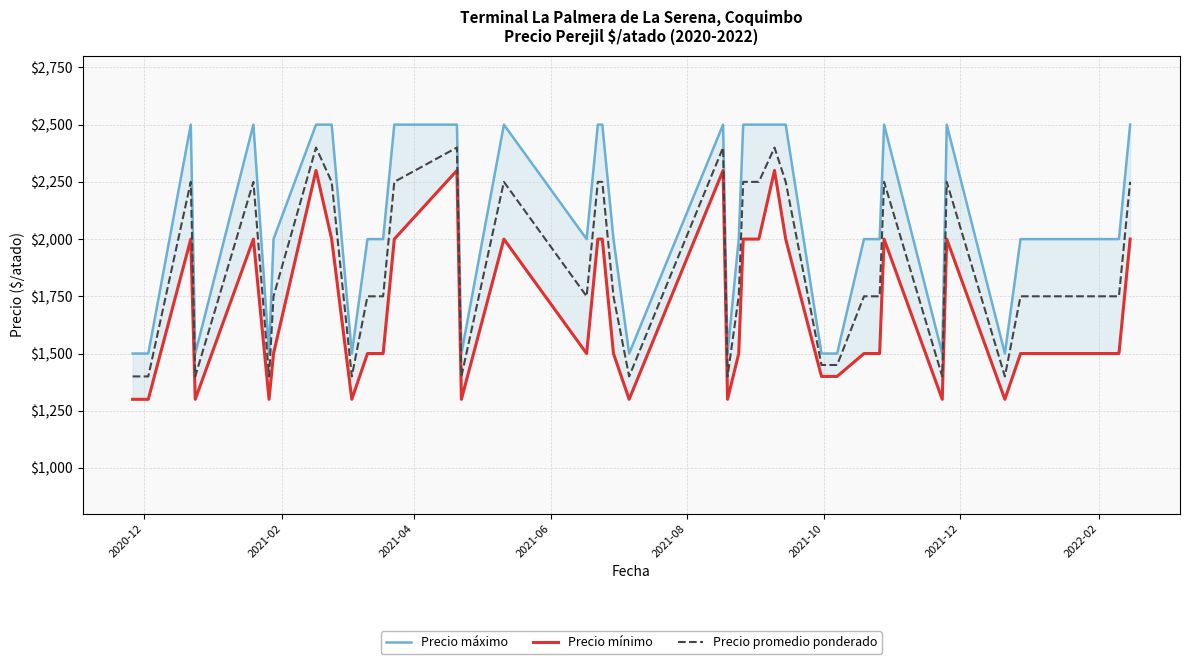

What is the highest value of the Precio promedio ponderado series?

2400